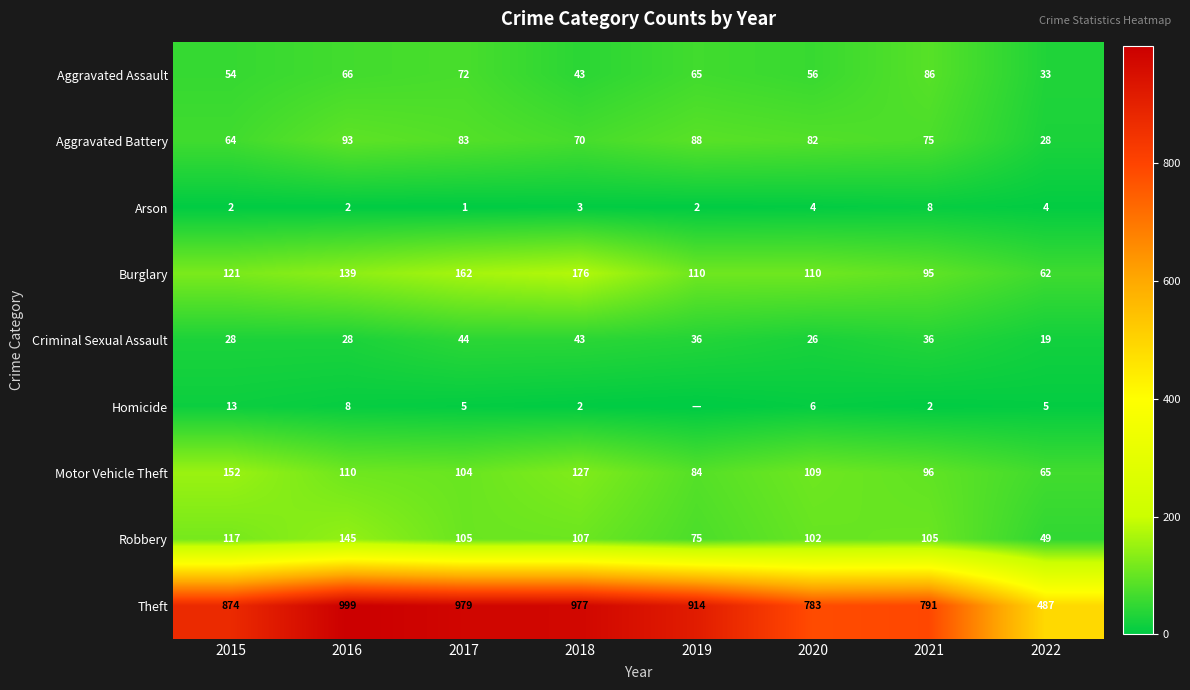

What is the average value of the Arson series?

3